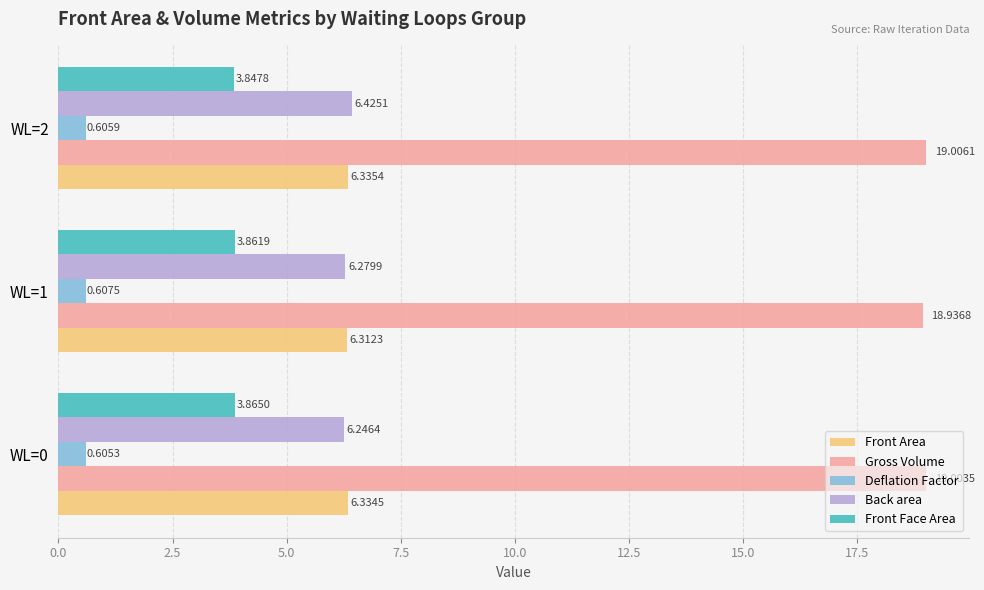

Is the value of Front Area at WL=2 greater than the value of Deflation Factor at WL=0?

Yes